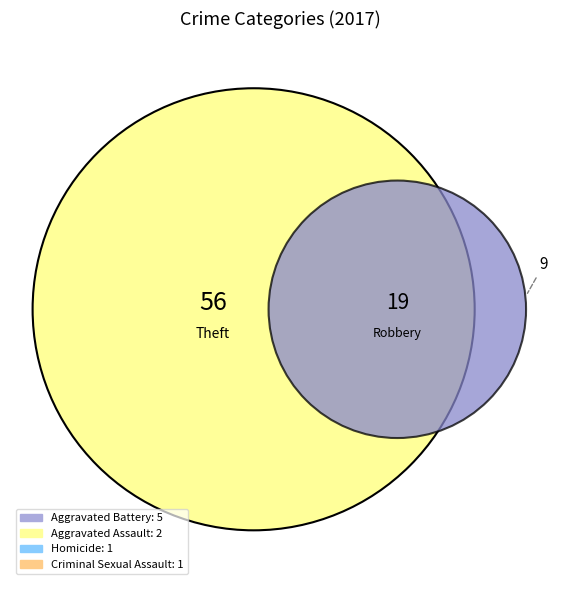

Rank the categories by value from lowest to highest.

Criminal Sexual Assault, Homicide, Aggravated Assault, Aggravated Battery, Robbery, Theft